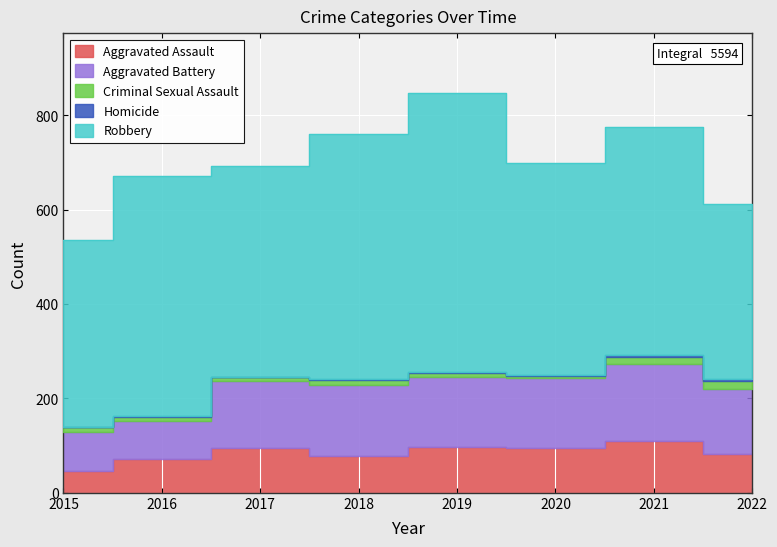

Reading left to right, what are all the values shown in this chart?

Aggravated Assault: 46	71	95	77	98	94	110	82
Aggravated Battery: 82	82	142	152	148	150	163	139
Criminal Sexual Assault: 12	8	8	11	8	3	15	16
Homicide: 0	1	1	1	2	2	4	4
Robbery: 395	510	446	519	591	450	484	372